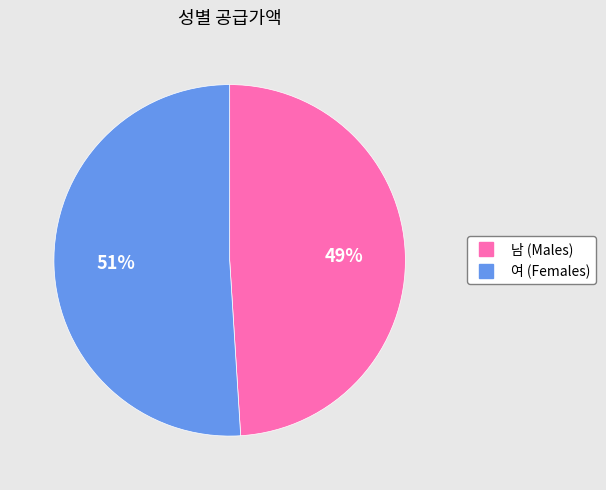

Is it true that 남 is 61% of the pie?

False